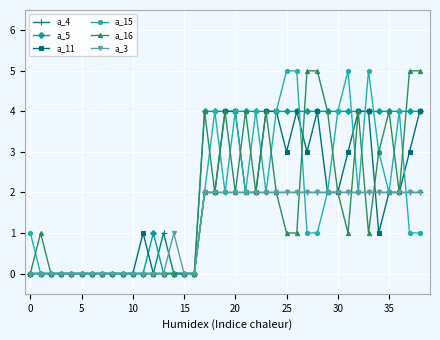

Which series has the largest total across all categories?

a_5